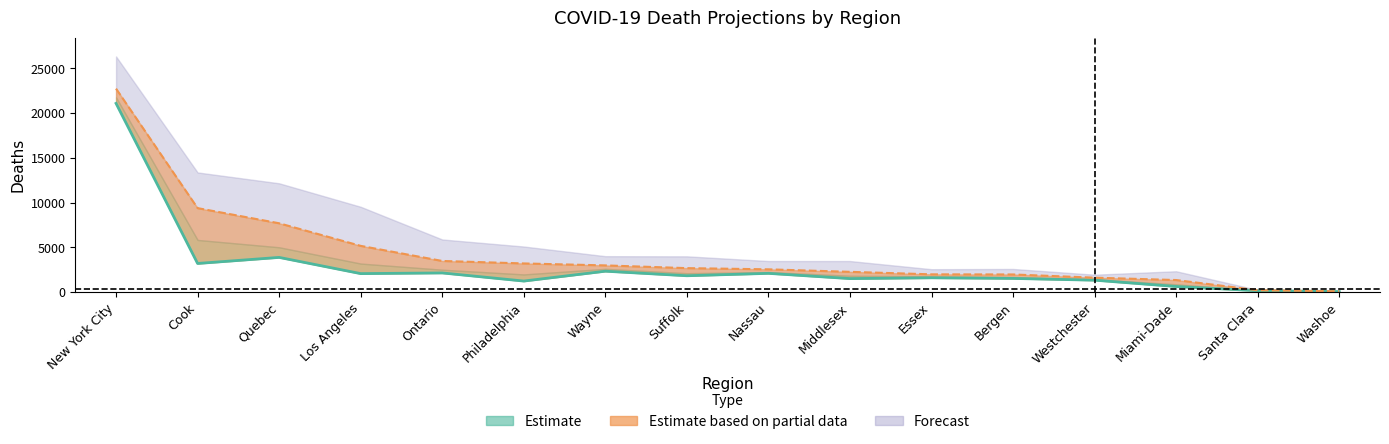

Is it true that total_deaths_lower equals 1748 at Essex?

True